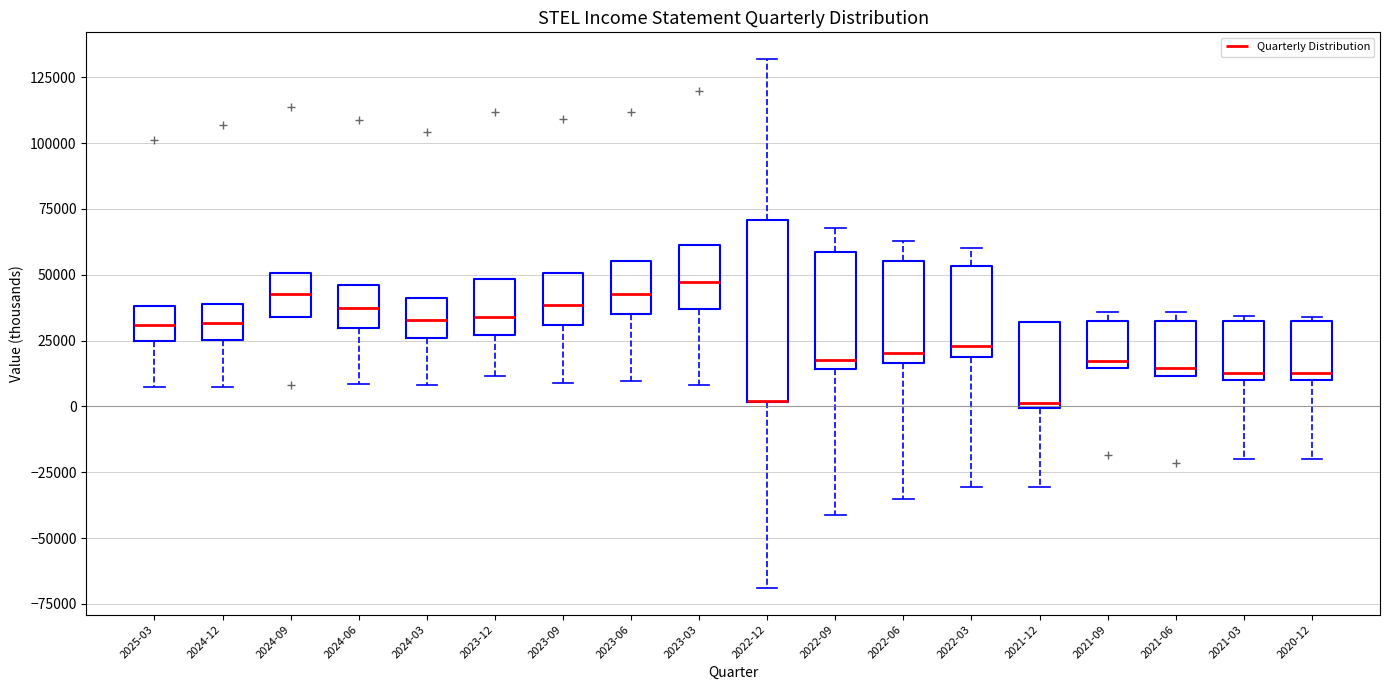

Where is the lower edge of the box for 2022-09 on the y-axis? The values are not printed on the chart, so give them approximately, as read against the axis.

15000